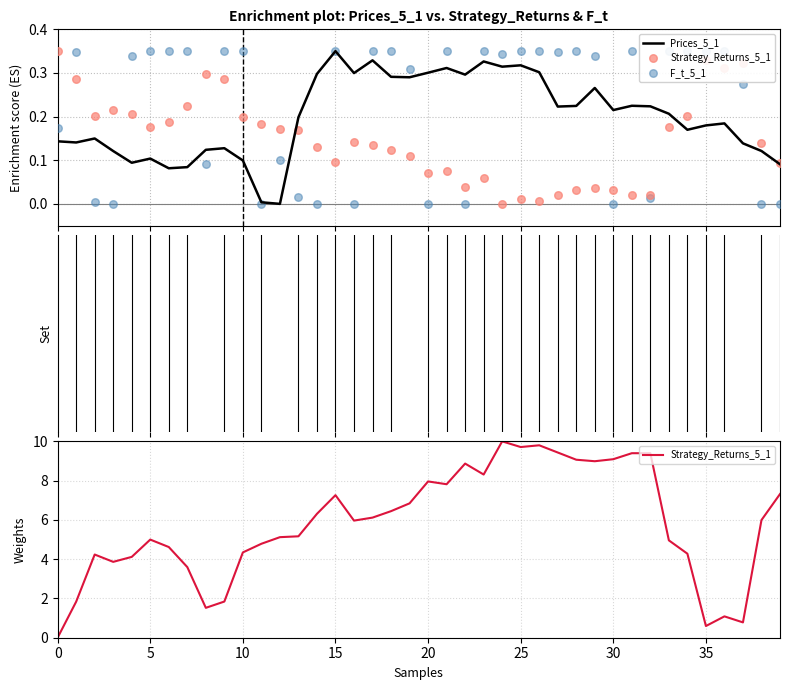

At how many categories does at least one series exceed 0?

40